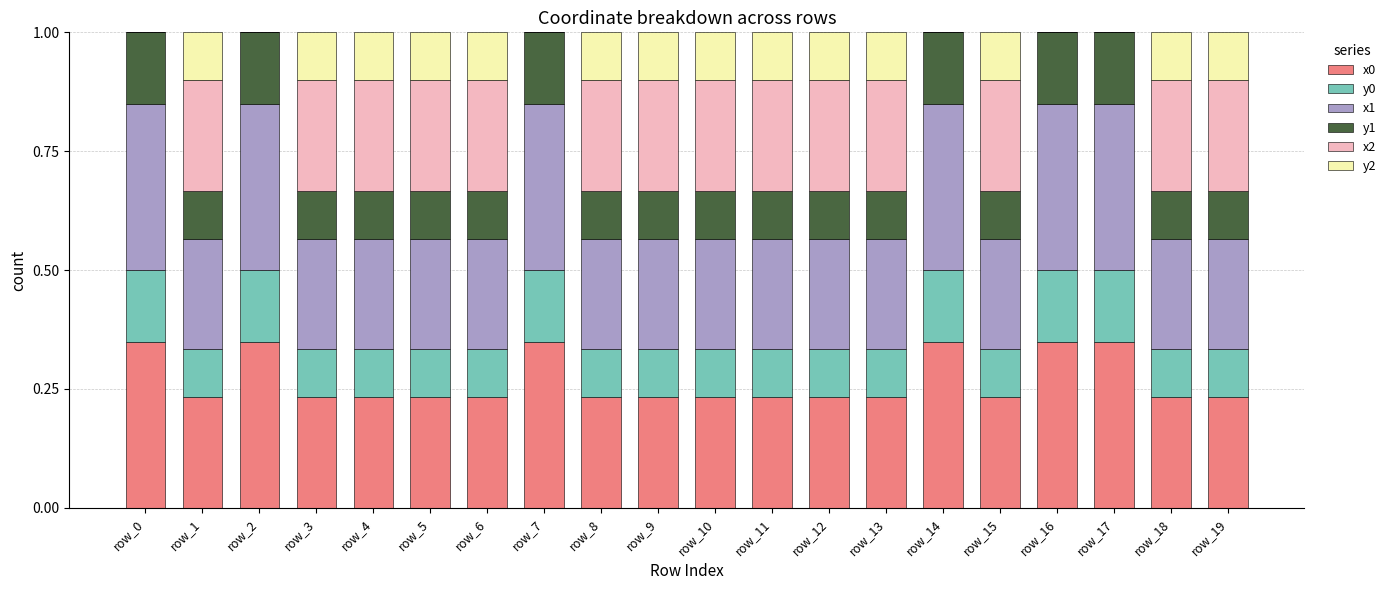

What is the total value across all series at row_10?

1.0